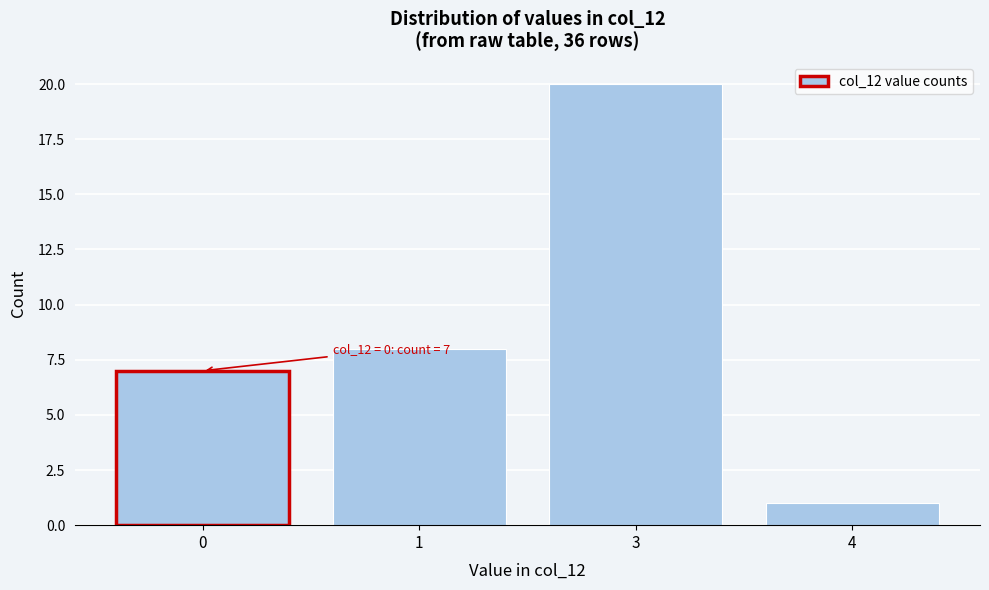

Reading left to right, list all the values displayed in this chart.

7	8	20	1